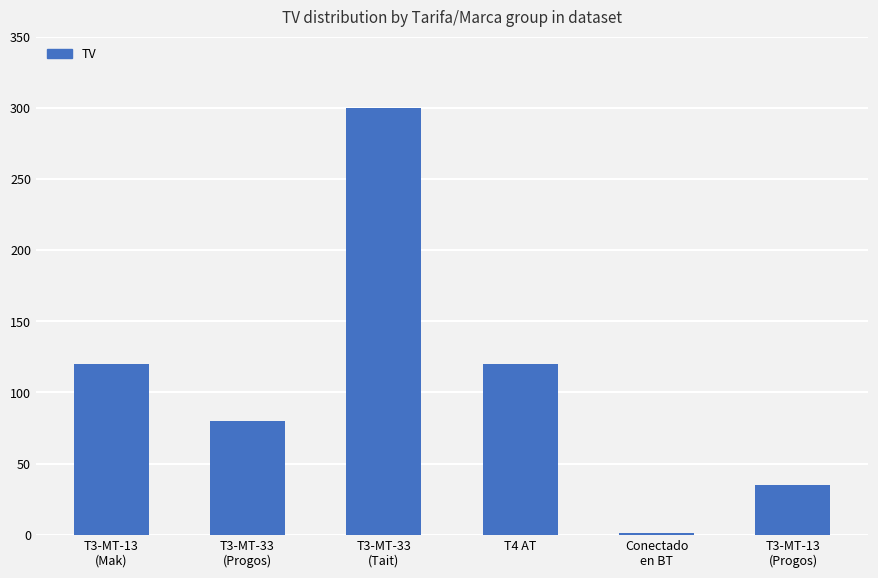

Which label corresponds to the largest value in the chart?

T3-MT-33
(Tait)